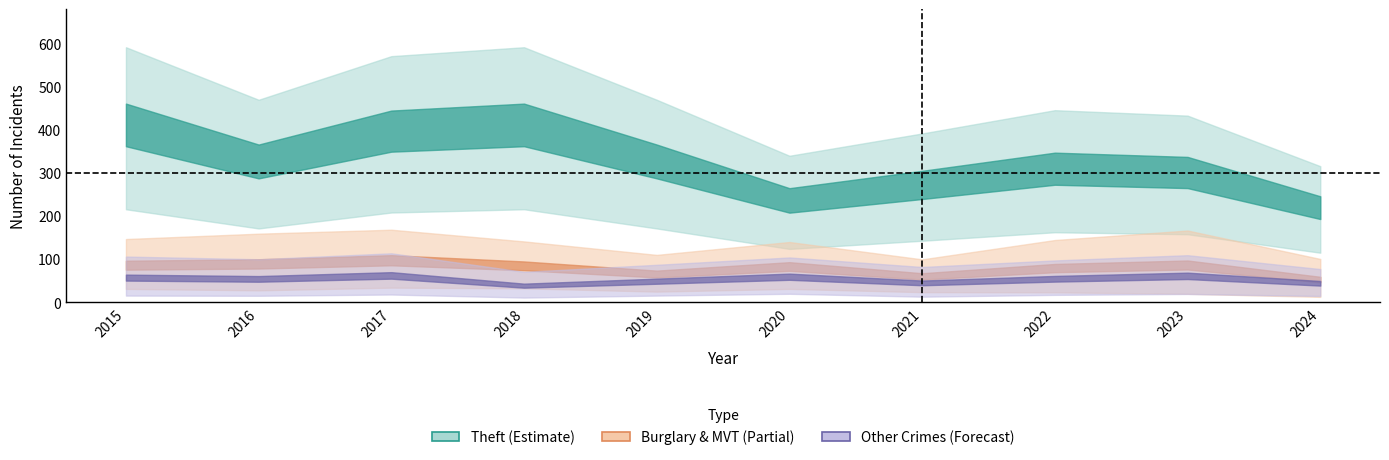

How many lines are shown in the chart?

6